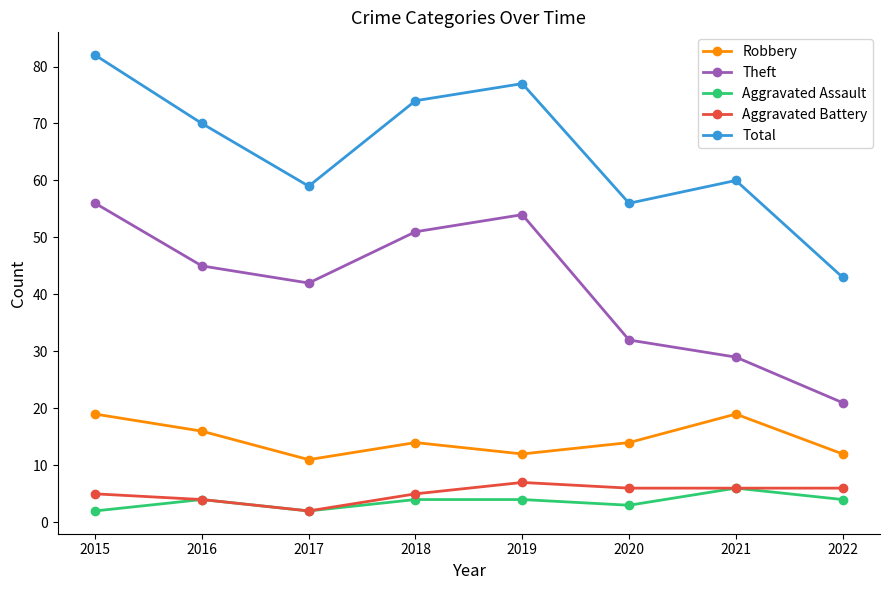

What is the highest value of the Aggravated Battery series?

7